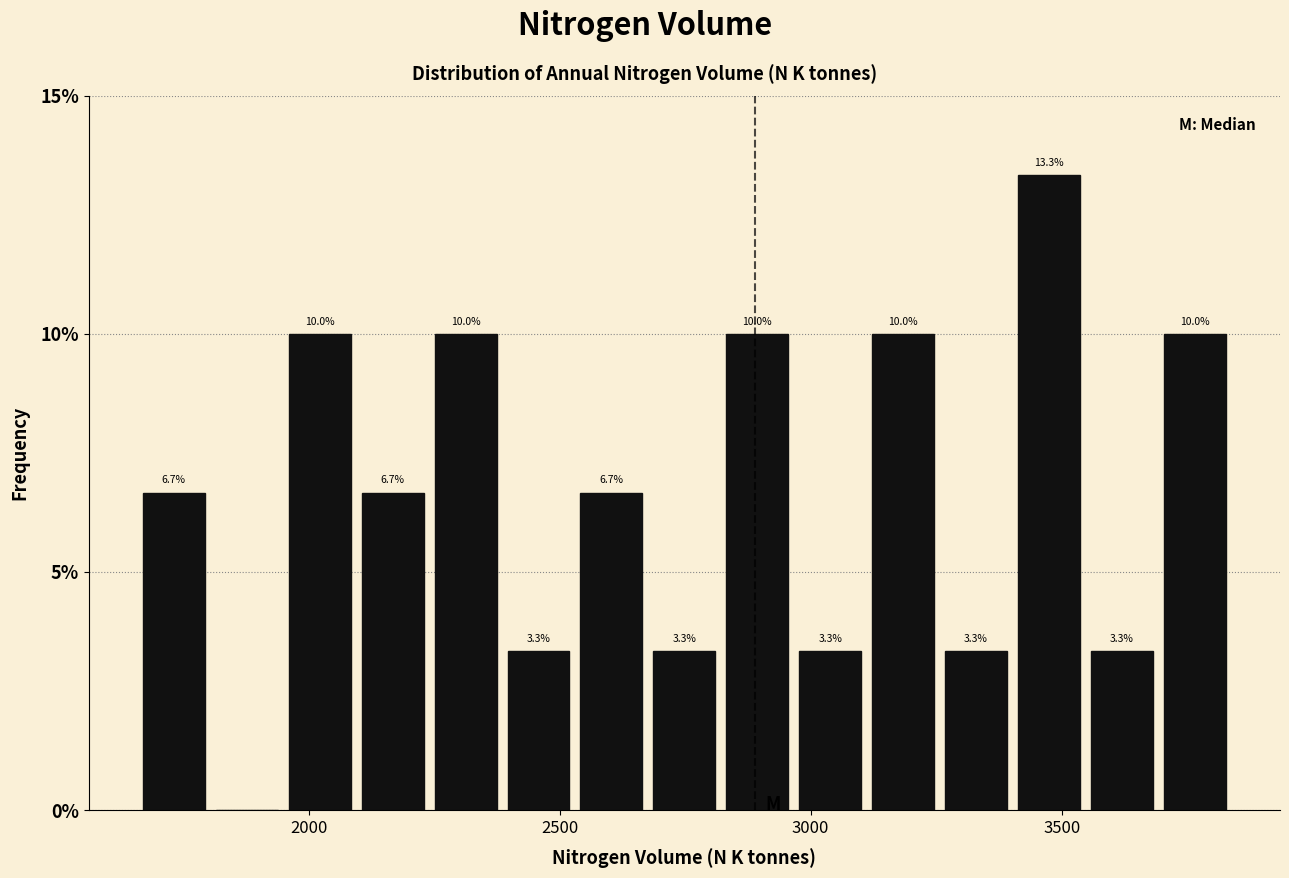

Read against the x-axis, roughly where is the centre of the tallest bar?

3450